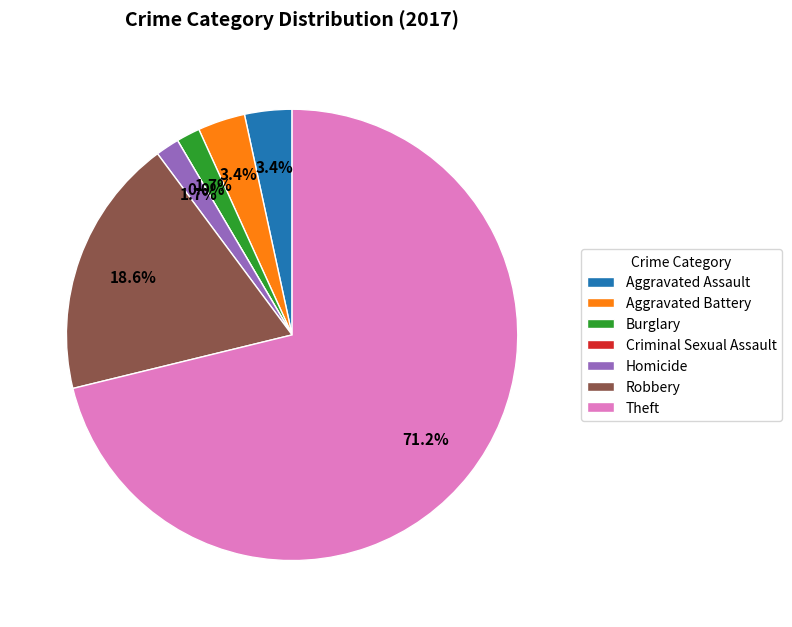

What is the smallest slice in the pie chart?

Criminal Sexual Assault